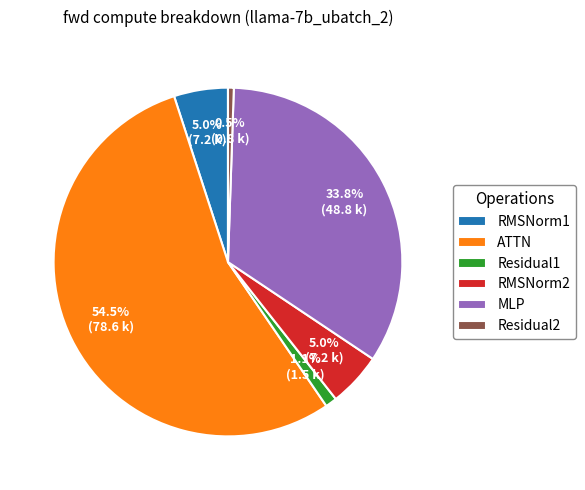

To the nearest percent, what is the difference between the largest and smallest slice percentages?

54%